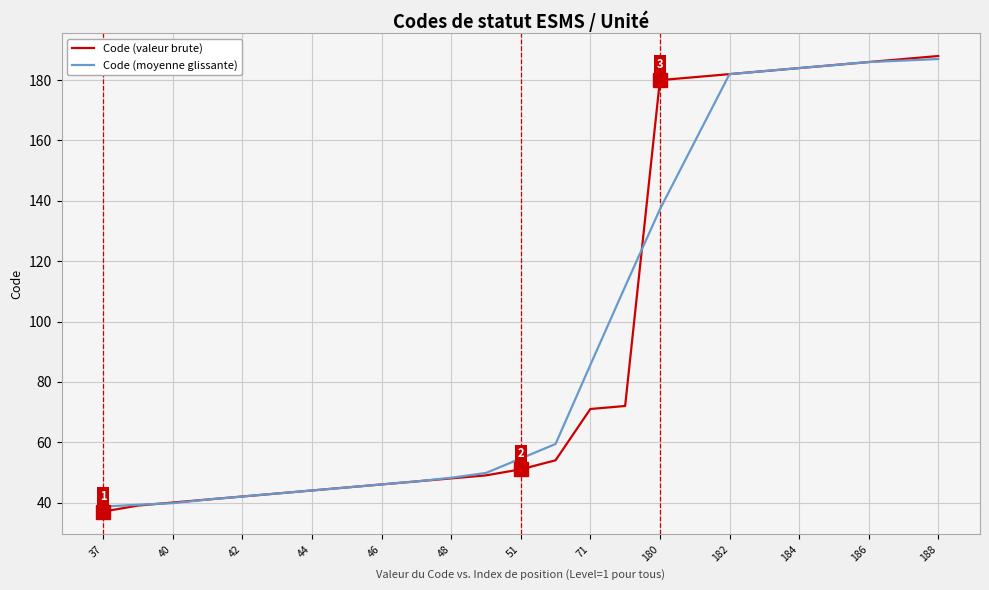

Is this an area chart (filled region under the line)?

No